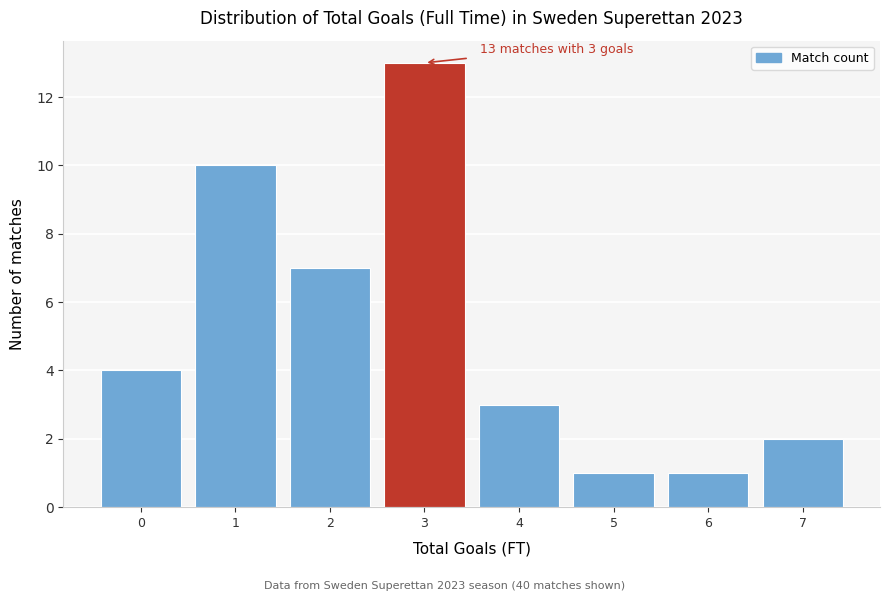

Over which range of the x-axis is the bar tallest?

2.5 to 3.5